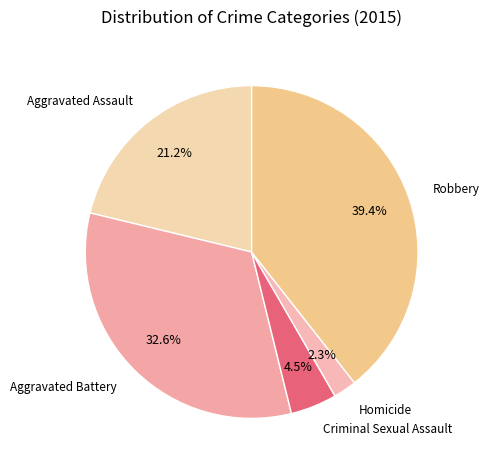

Count the number of slices in the pie.

5